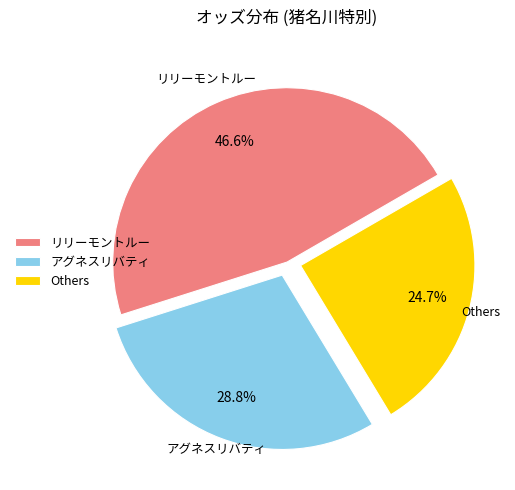

Which slice is the smallest?

Others